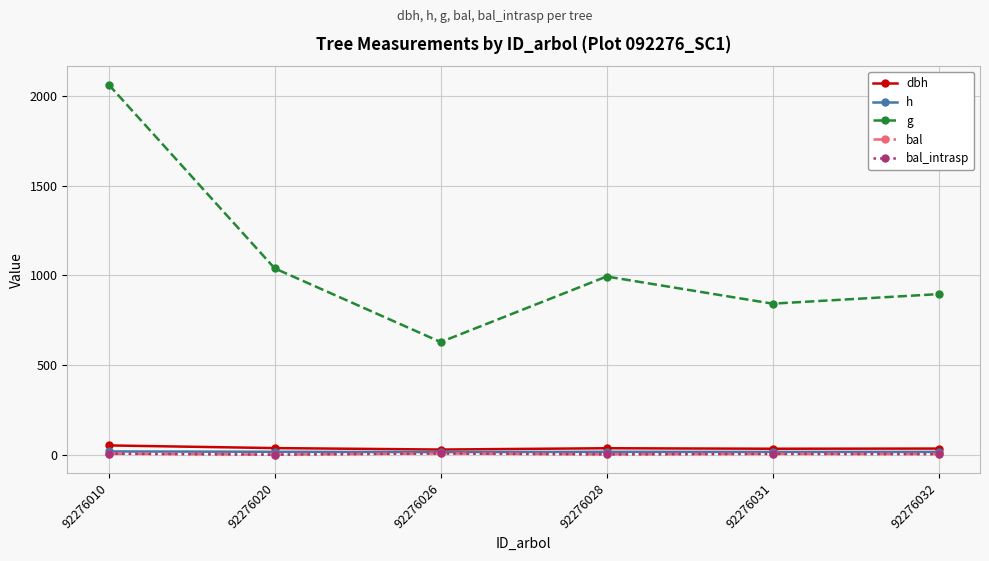

What is the lowest value of the dbh series?

28.3